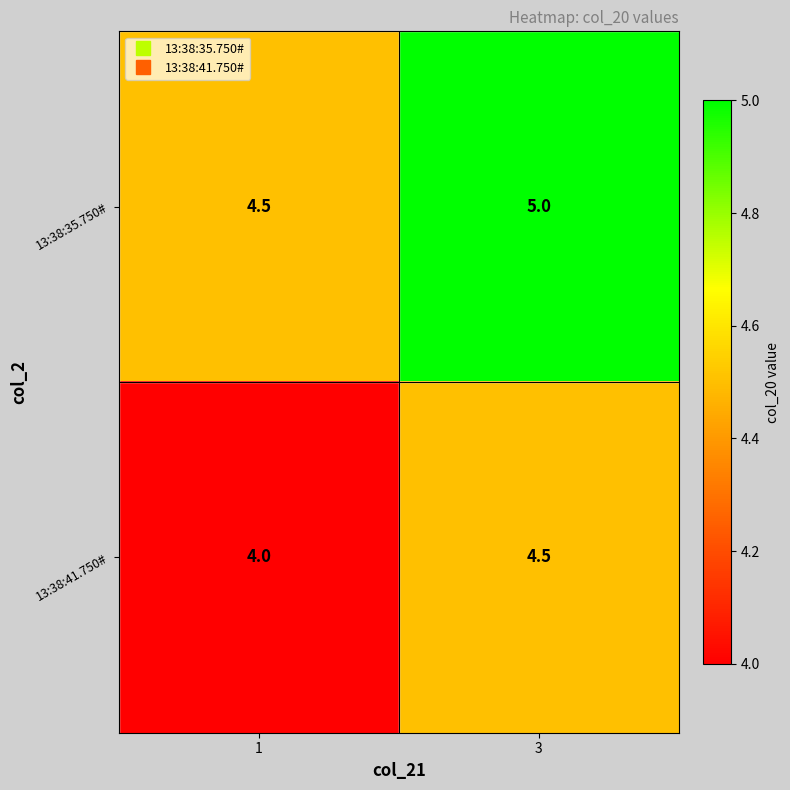

Which series has the largest total across all categories?

13:38:35.750#